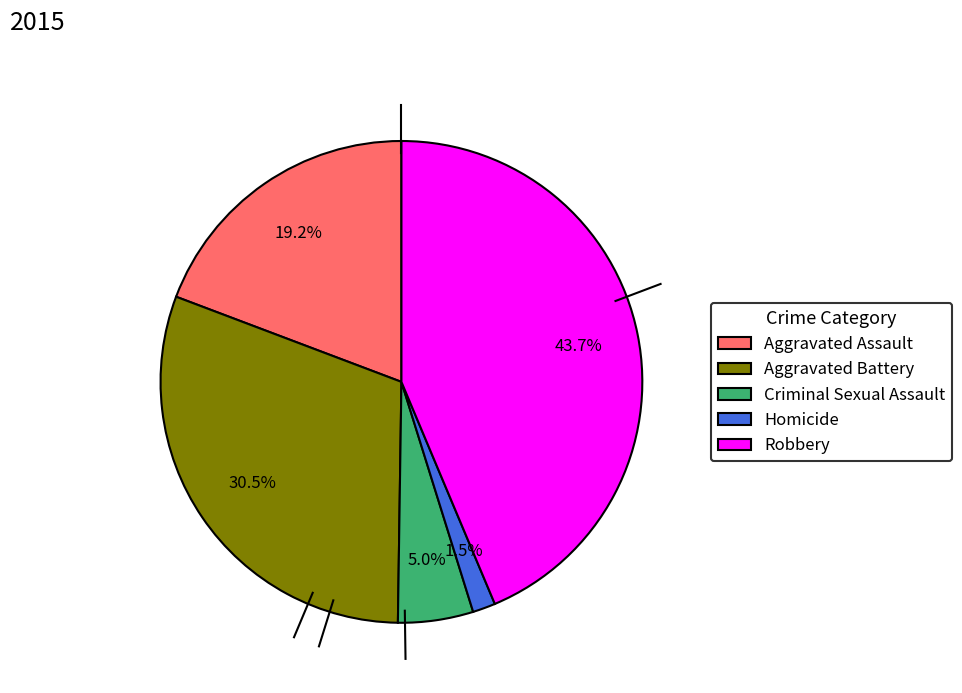

Is there a majority slice in this chart?

No